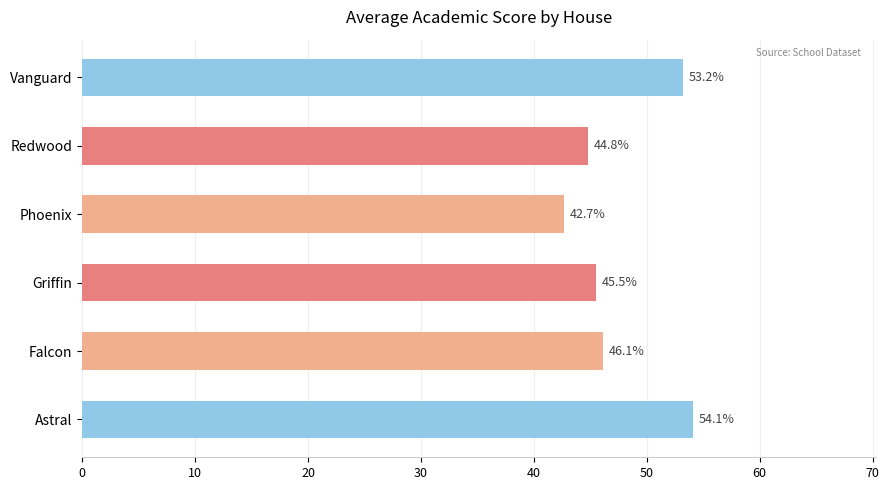

True or false: the data shows 53.2 at Vanguard.

True